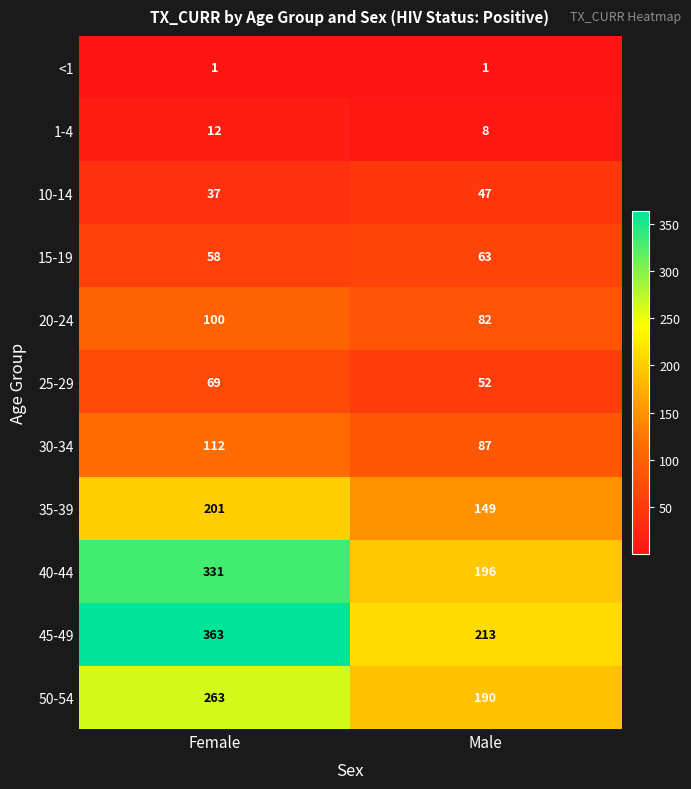

Read the 20-24 value at Male, to the nearest 5.

80